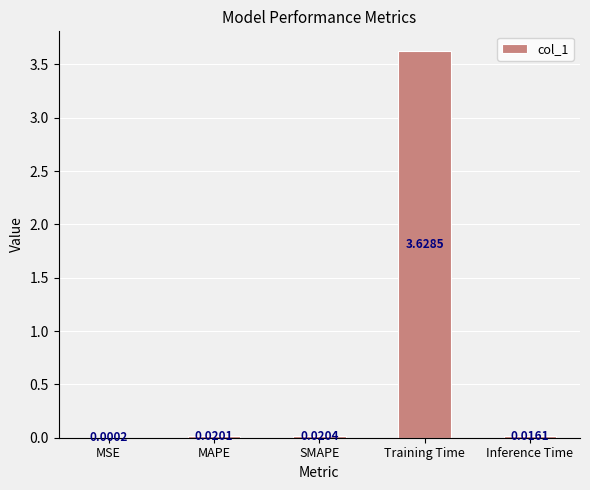

Which category has the highest value across all series?

Training Time